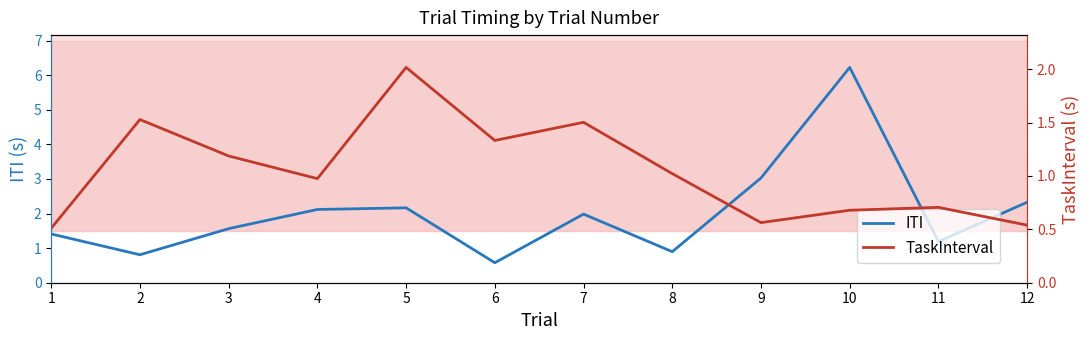

Which label corresponds to the largest value in the chart?

10